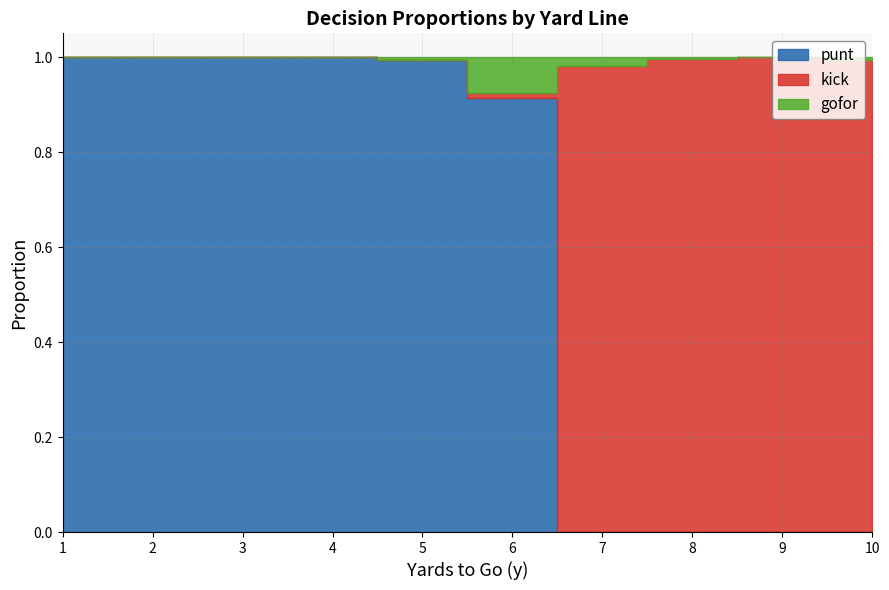

What is the average value of the punt series?

0.6